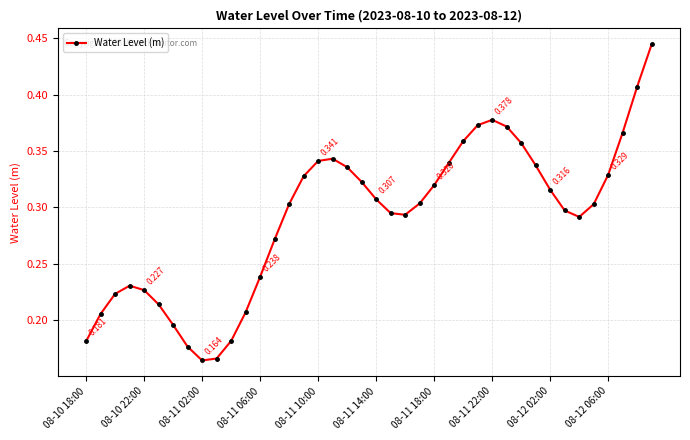

True or false: there are more than 0 points higher than both neighbors.

True